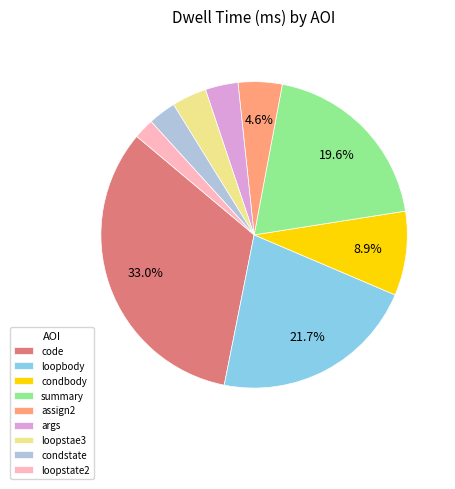

Which category has the smallest portion of the pie?

loopstate2